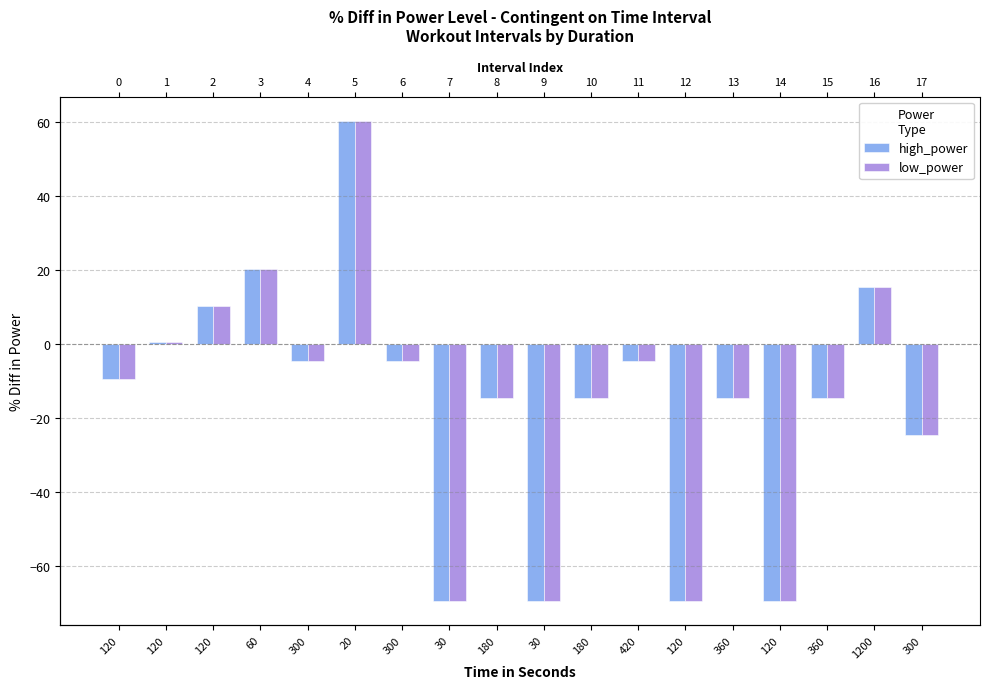

Is the value of low_power at 120 greater than the value of high_power at 1200?

No